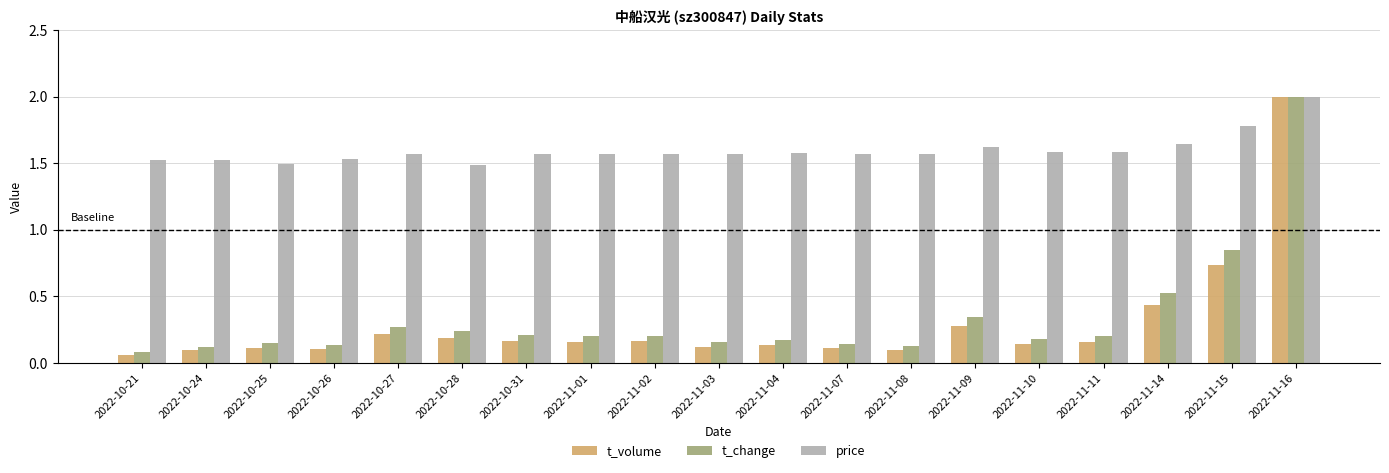

Which series changed the most between 2022-10-25 and 2022-11-14?

t_change